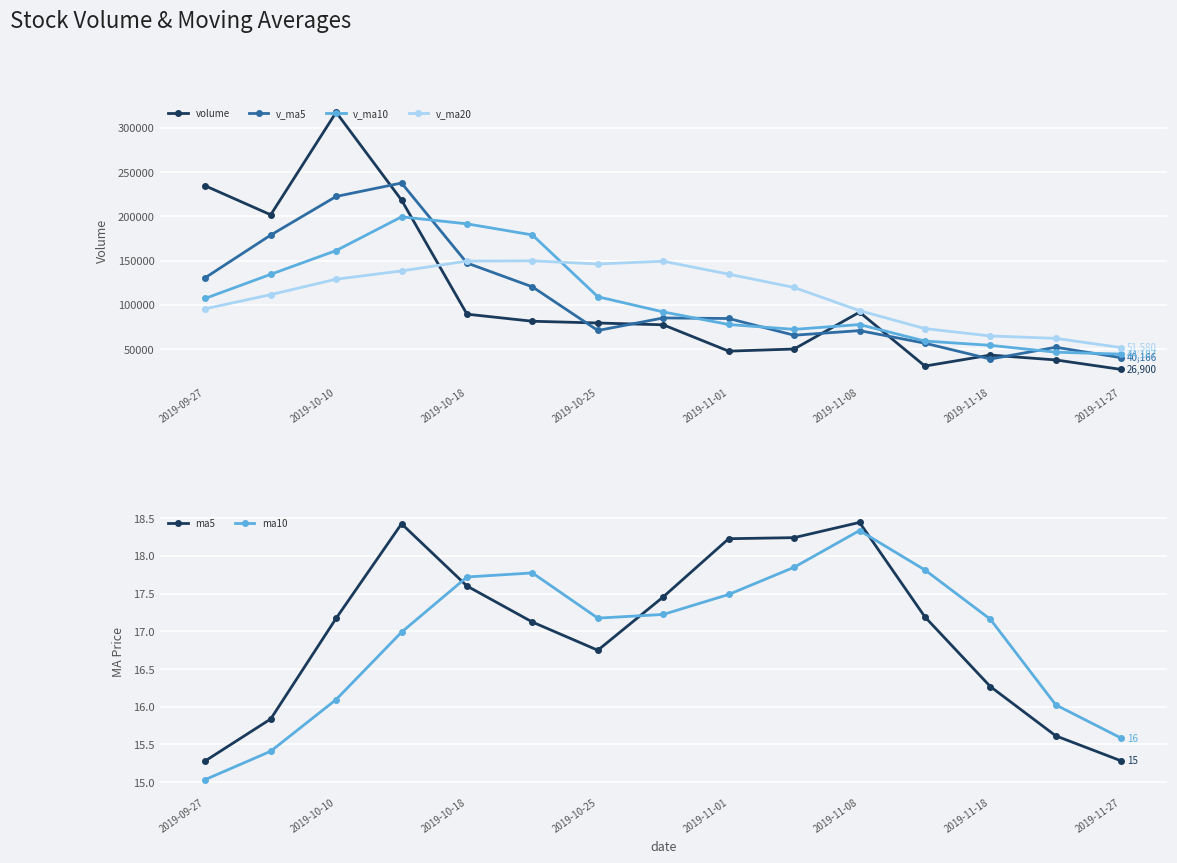

What is the value of the v_ma20 point at the 2nd from the left?

111430.2